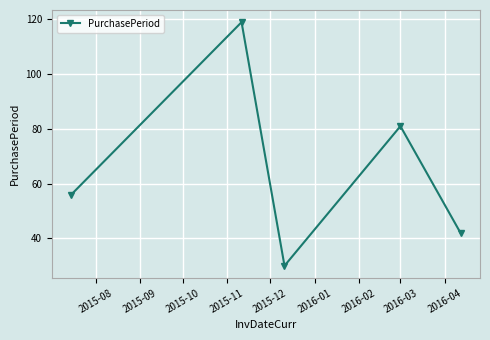

What is the minimum value shown in the chart?

30